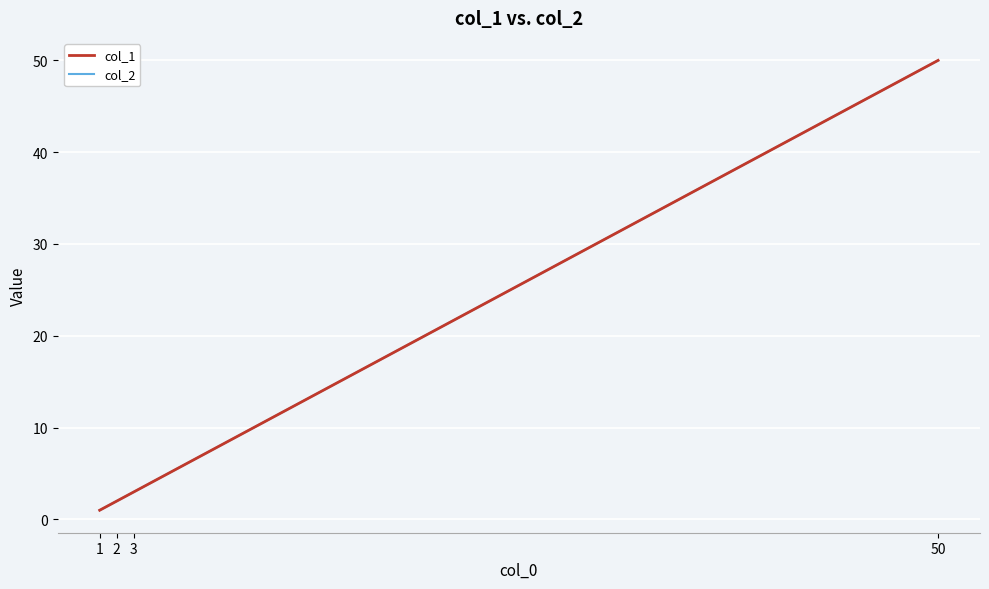

What is the total value across all series at 1?

2